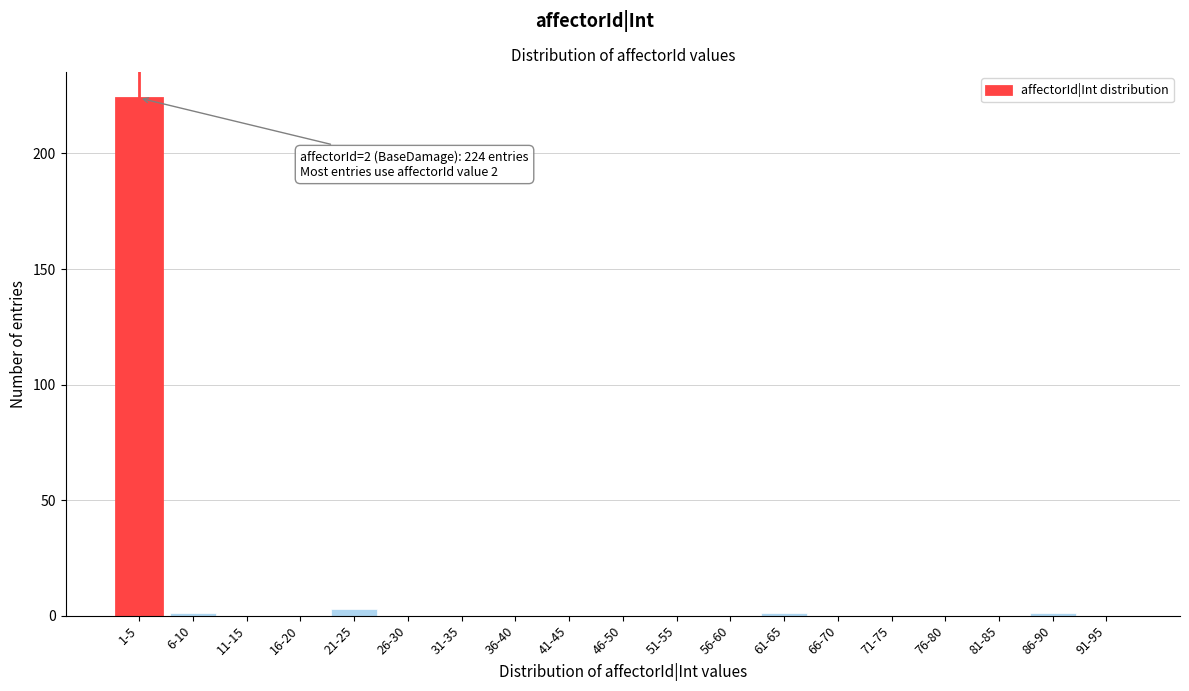

Reading left to right, what are all the values shown in this chart?

1-5=224	6-10=1	11-15=0	16-20=0	21-25=3	26-30=0	31-35=0	36-40=0	41-45=0	46-50=0	51-55=0	56-60=0	61-65=1	66-70=0	71-75=0	76-80=0	81-85=0	86-90=1	91-95=0